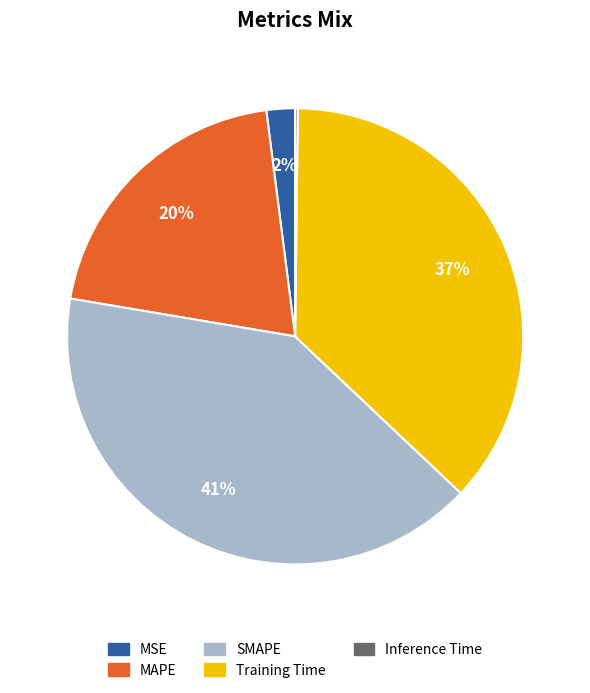

Combined, do SMAPE and Training Time account for over 50%?

Yes